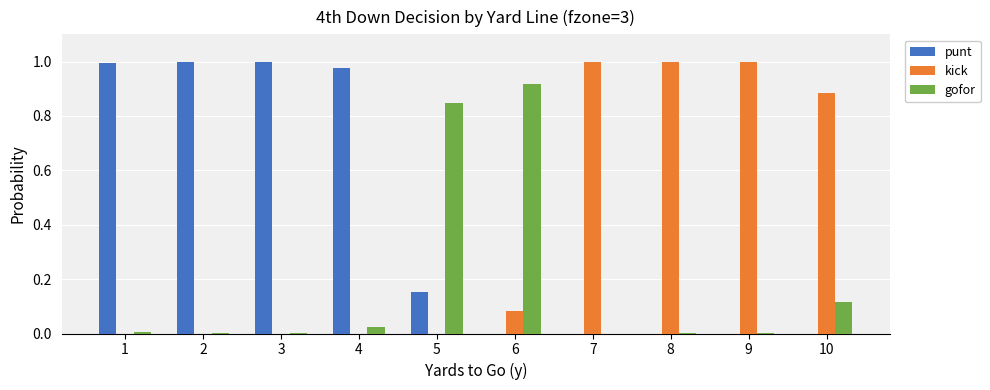

The value of punt at 2 is 1.0. True or false?

True